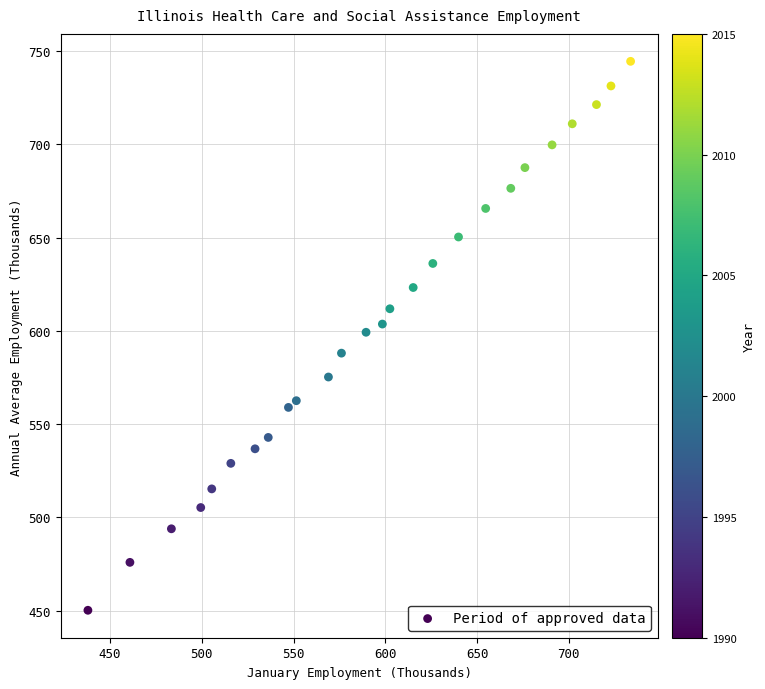

What is the range of X values (max minus min)?

295.8